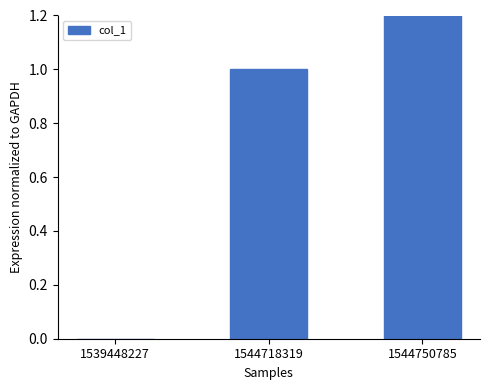

Does the chart contain stacked bars?

No